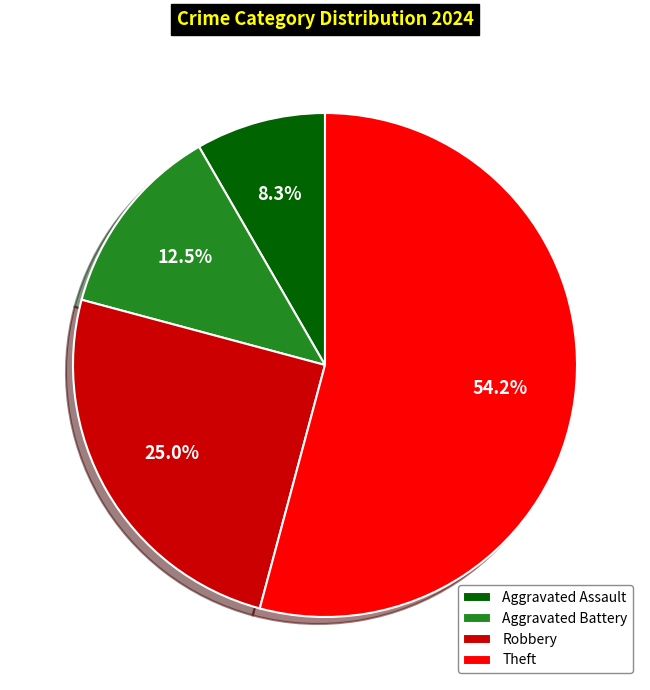

To the nearest percent, what is the difference between the largest and smallest slice percentages?

46%